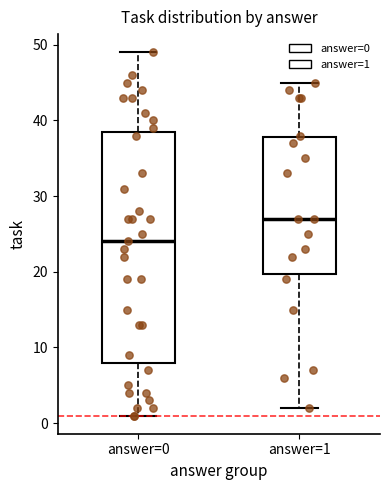

Comparing the boxes themselves (not the whiskers), which one is the tallest?

answer=0